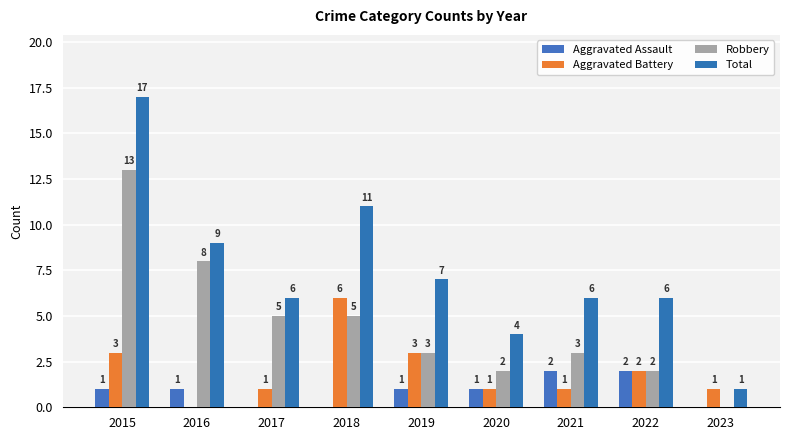

The value of Robbery at 2023 is 0. True or false?

True